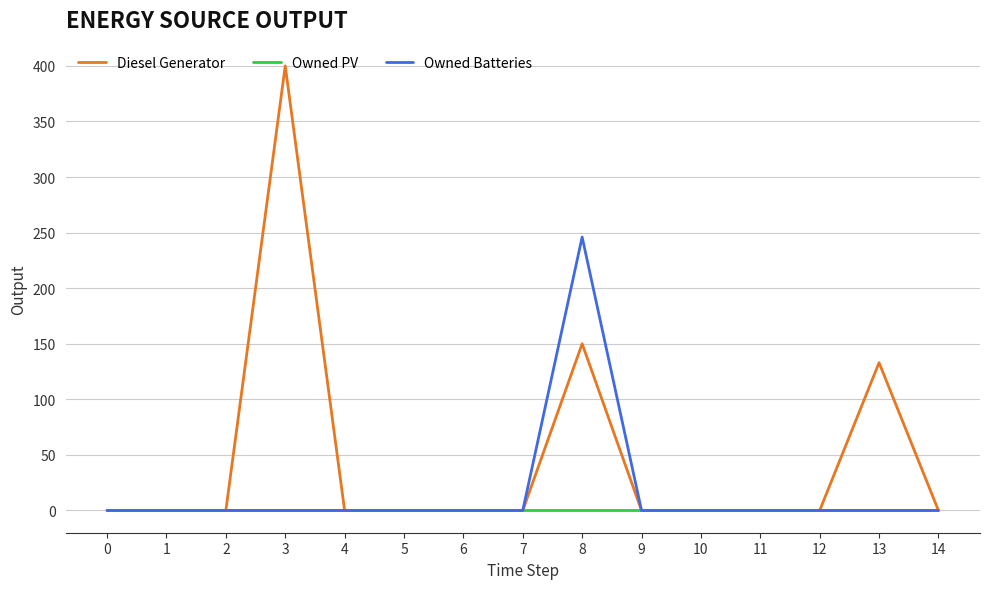

At how many categories does at least one series exceed 332?

1